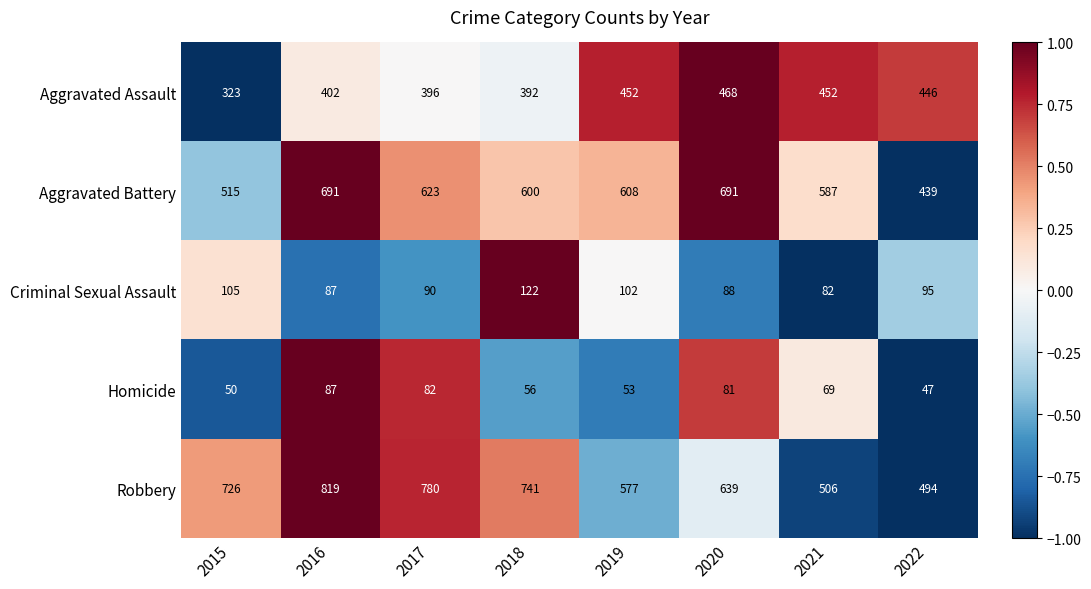

True or false: Homicide has a value of 50 at 2015.

True